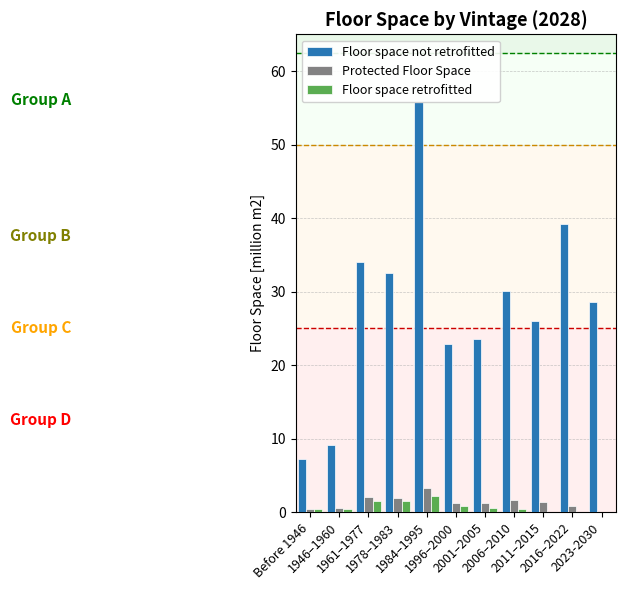

What is the label of the 5th bar from the right?

2001–2005